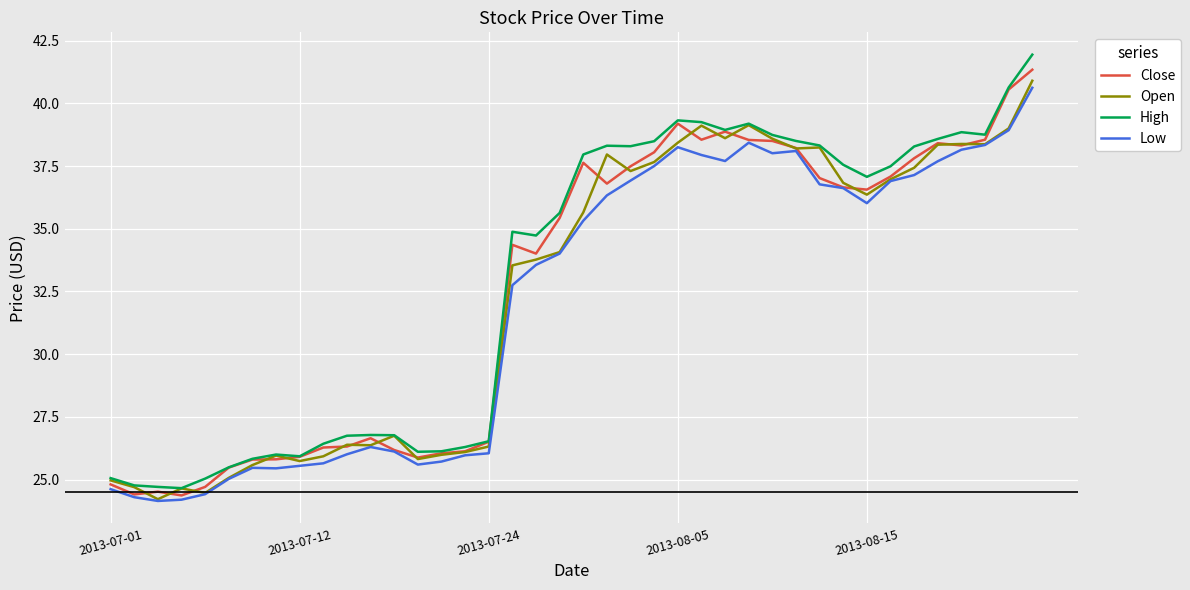

In High, how many points are higher than both neighbors (excluding endpoints)?

7